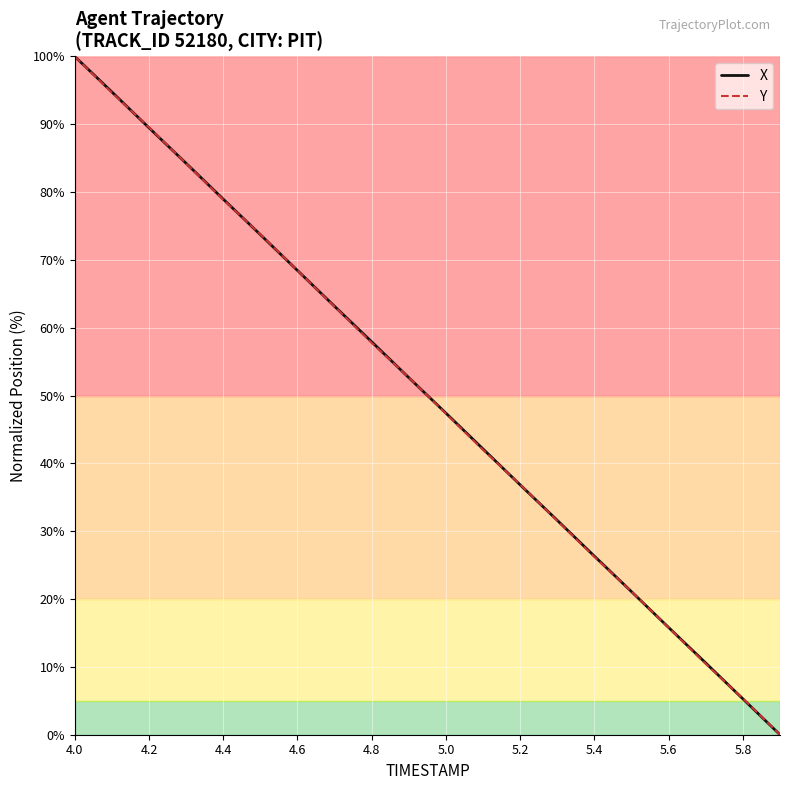

What is the maximum value for X?

100.0